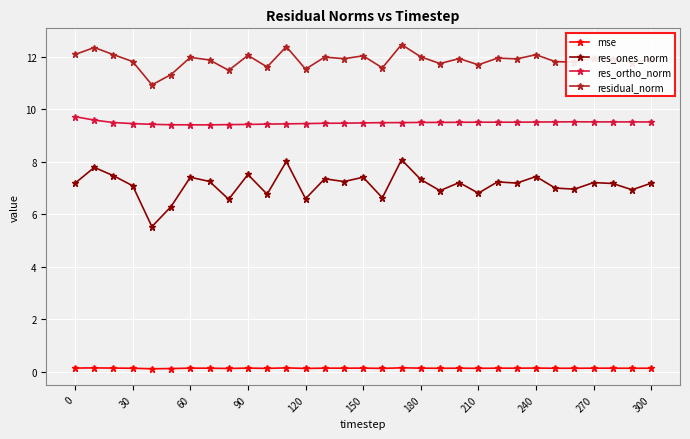

At how many categories does at least one series exceed 2?

31